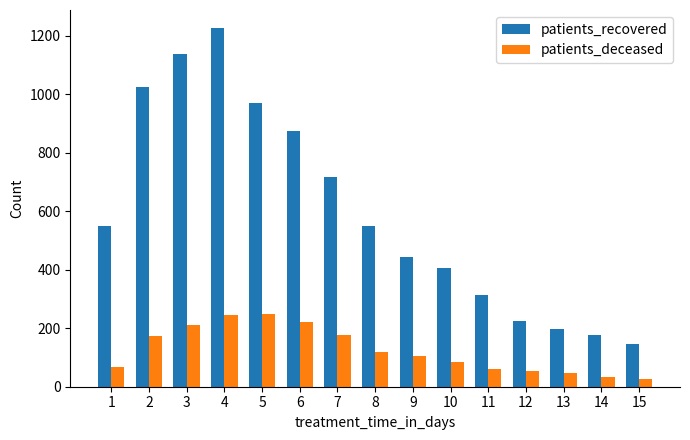

What is the sum of the patients_recovered values at 2 and 14?

1202